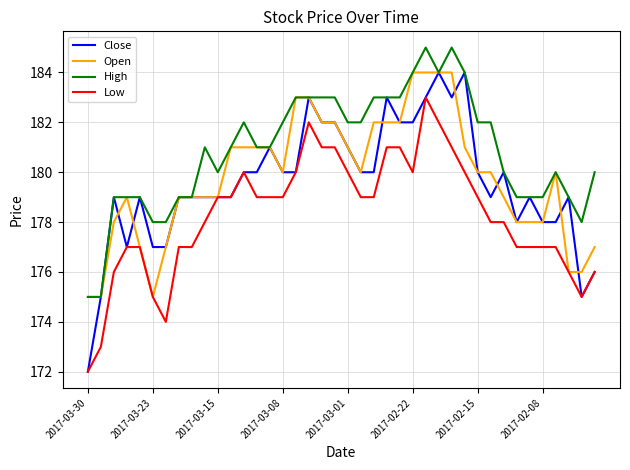

What is the minimum value shown in the chart?

172